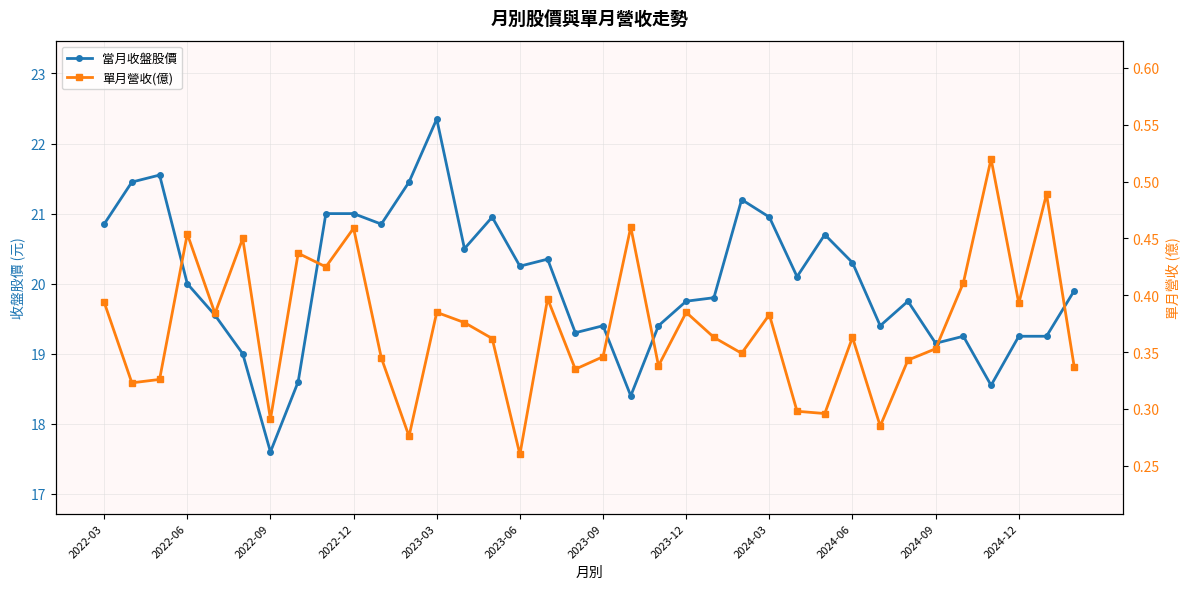

The value of 當月收盤股價 at 2022-09 is 5.2. True or false?

False